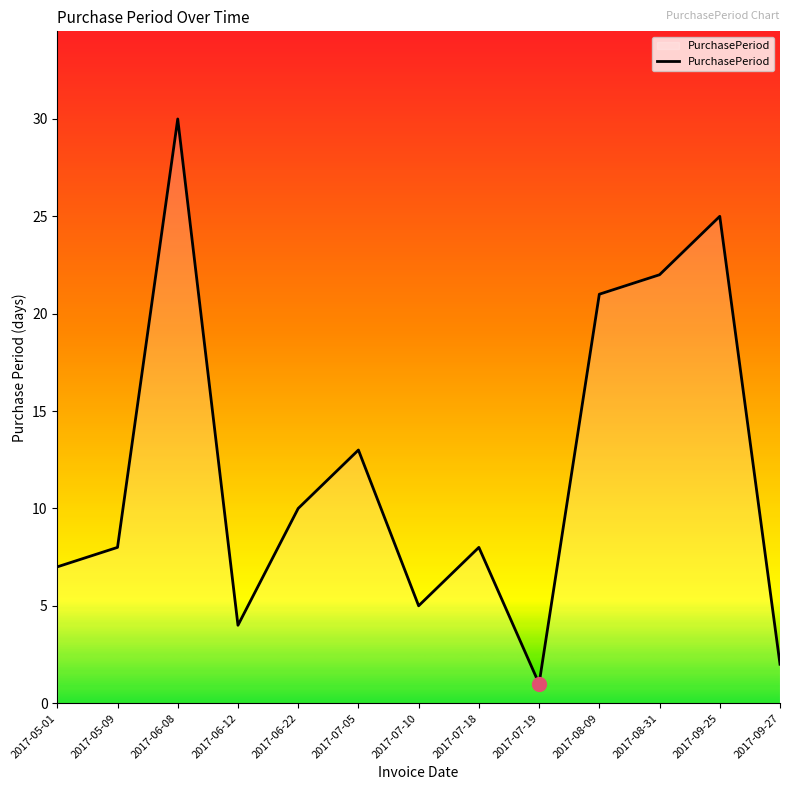

What position from the right is 2017-05-09?

12